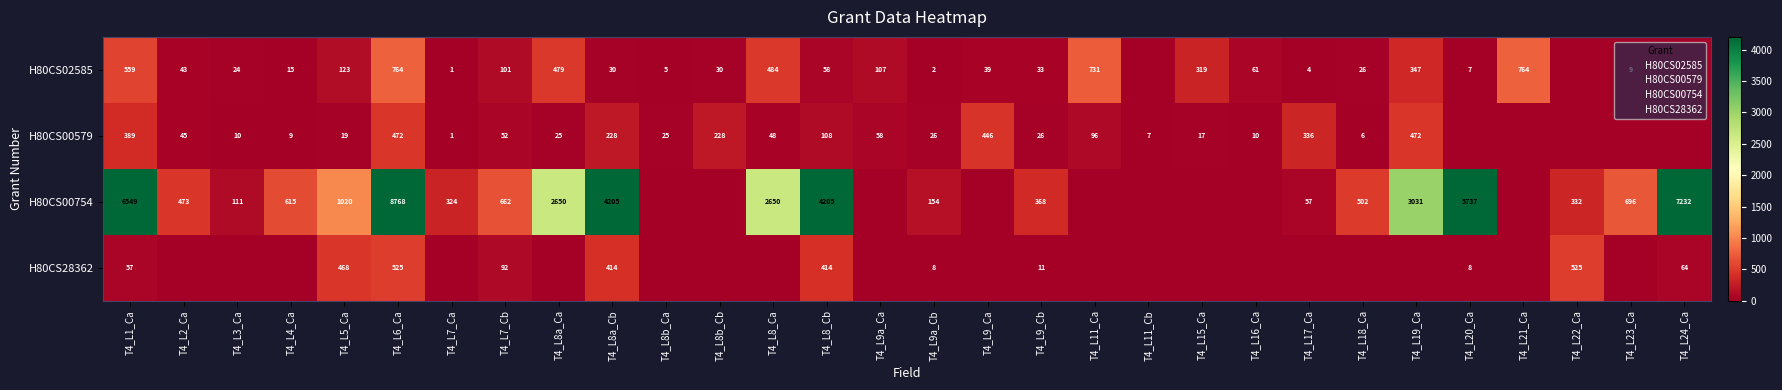

Count the number of categories in the chart.

30